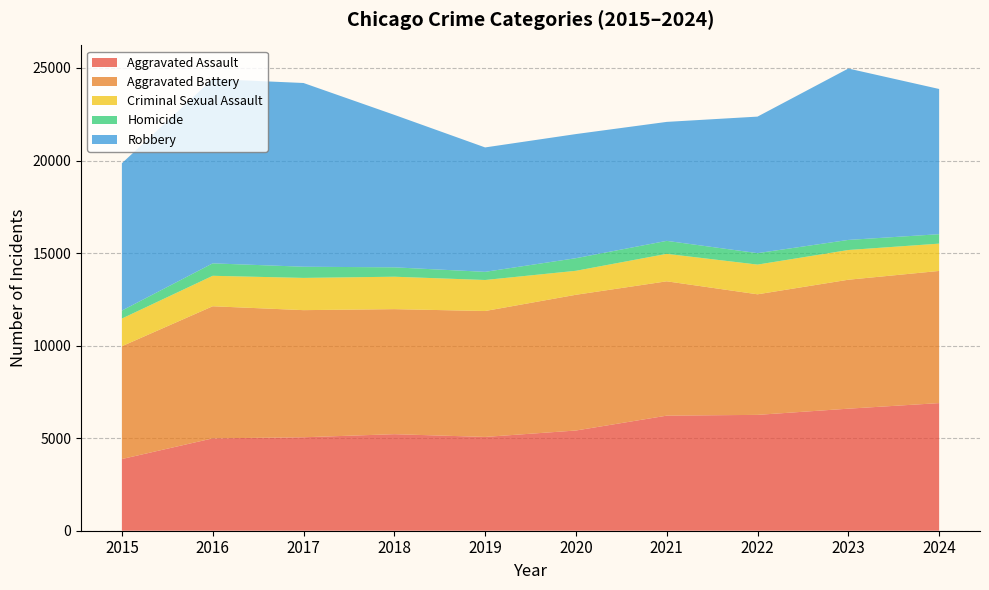

Reading left to right, extract all data points from this chart.

Aggravated Assault: 3873	4990	5049	5216	5067	5414	6217	6259	6594	6895
Aggravated Battery: 6094	7137	6868	6755	6803	7333	7258	6514	6966	7140
Criminal Sexual Assault: 1496	1646	1742	1752	1676	1296	1484	1605	1606	1476
Homicide: 431	672	604	507	440	681	701	619	545	509
Robbery: 7959	9959	9926	8238	6722	6706	6428	7376	9260	7846